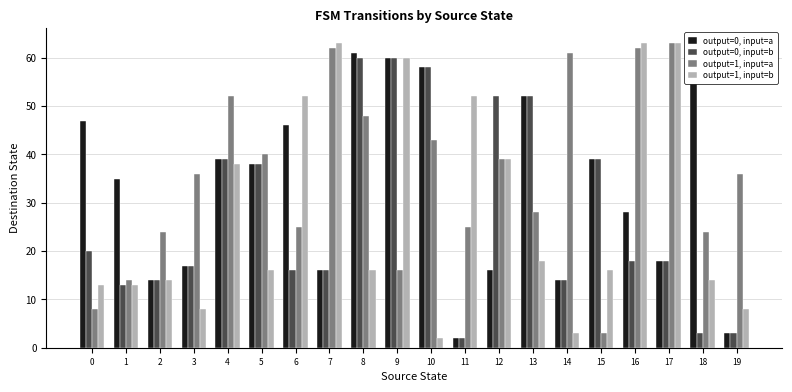

Rank the series at 7 from highest to lowest value.

output=1, input=b, output=1, input=a, output=0, input=a, output=0, input=b